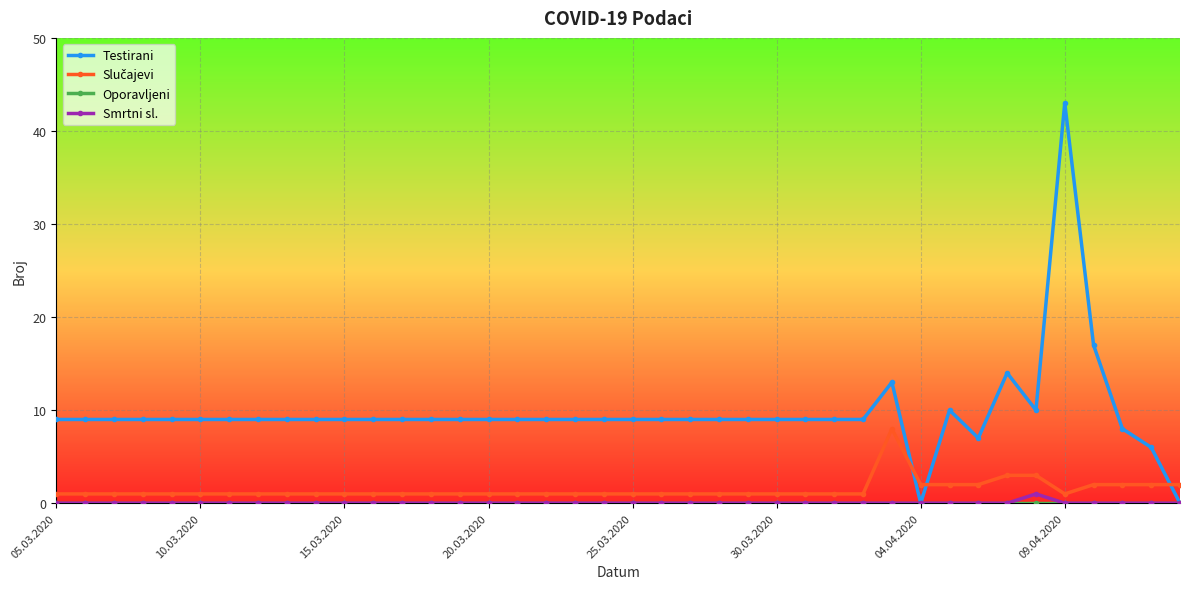

Which series has the widest spread of values?

Testirani